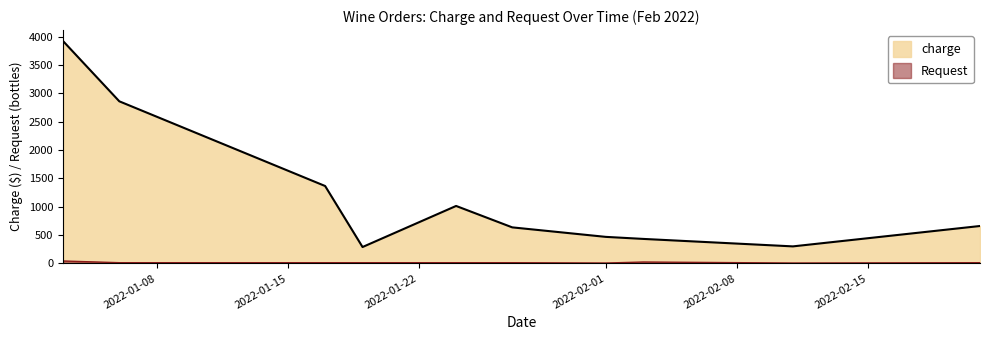

What is the sum of all Request values?

150.0